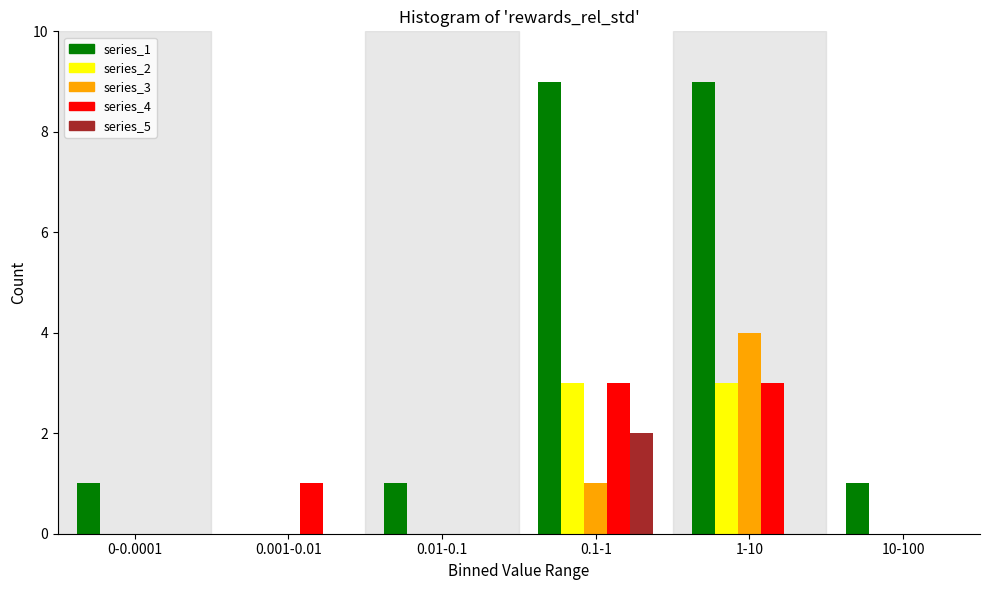

Reading right to left, transcribe all the data shown in this chart.

series_1: 10-100=1	1-10=9	0.1-1=9	0.01-0.1=1	0.001-0.01=0	0-0.0001=1
series_2: 10-100=0	1-10=3	0.1-1=3	0.01-0.1=0	0.001-0.01=0	0-0.0001=0
series_3: 10-100=0	1-10=4	0.1-1=1	0.01-0.1=0	0.001-0.01=0	0-0.0001=0
series_4: 10-100=0	1-10=3	0.1-1=3	0.01-0.1=0	0.001-0.01=1	0-0.0001=0
series_5: 10-100=0	1-10=0	0.1-1=2	0.01-0.1=0	0.001-0.01=0	0-0.0001=0